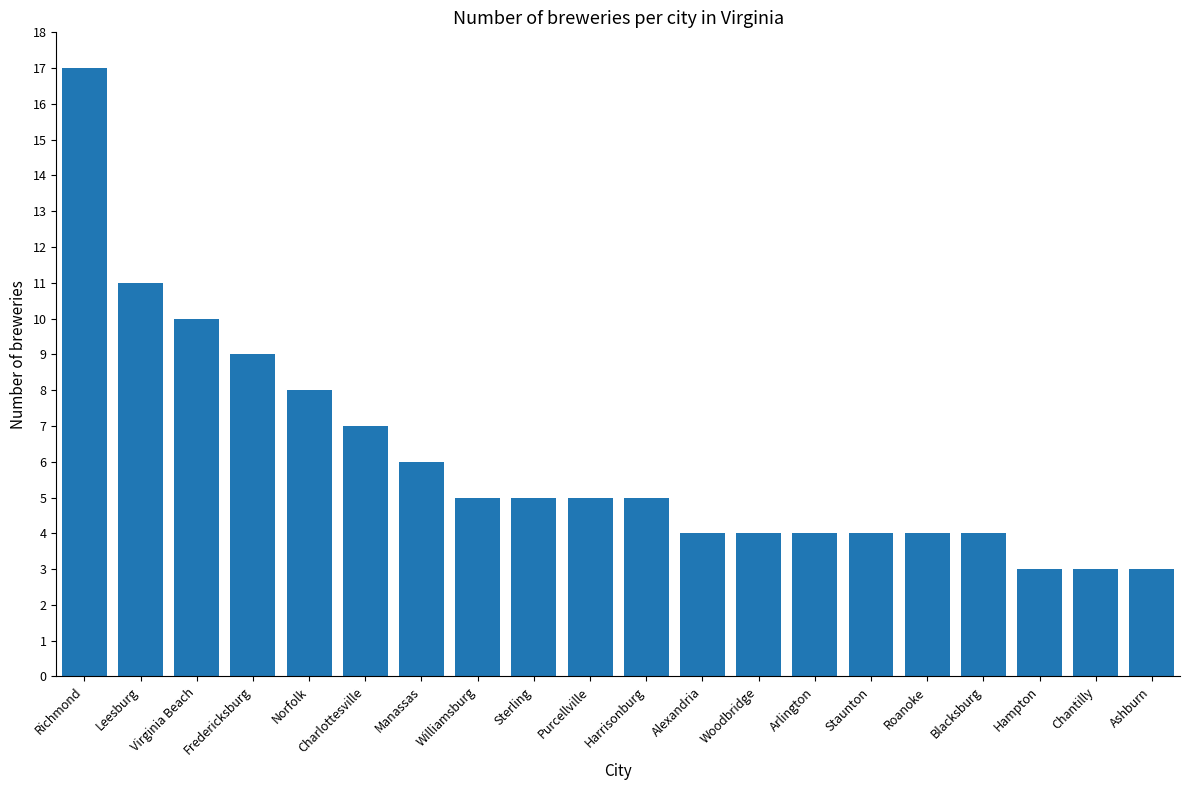

What is the average value?

6